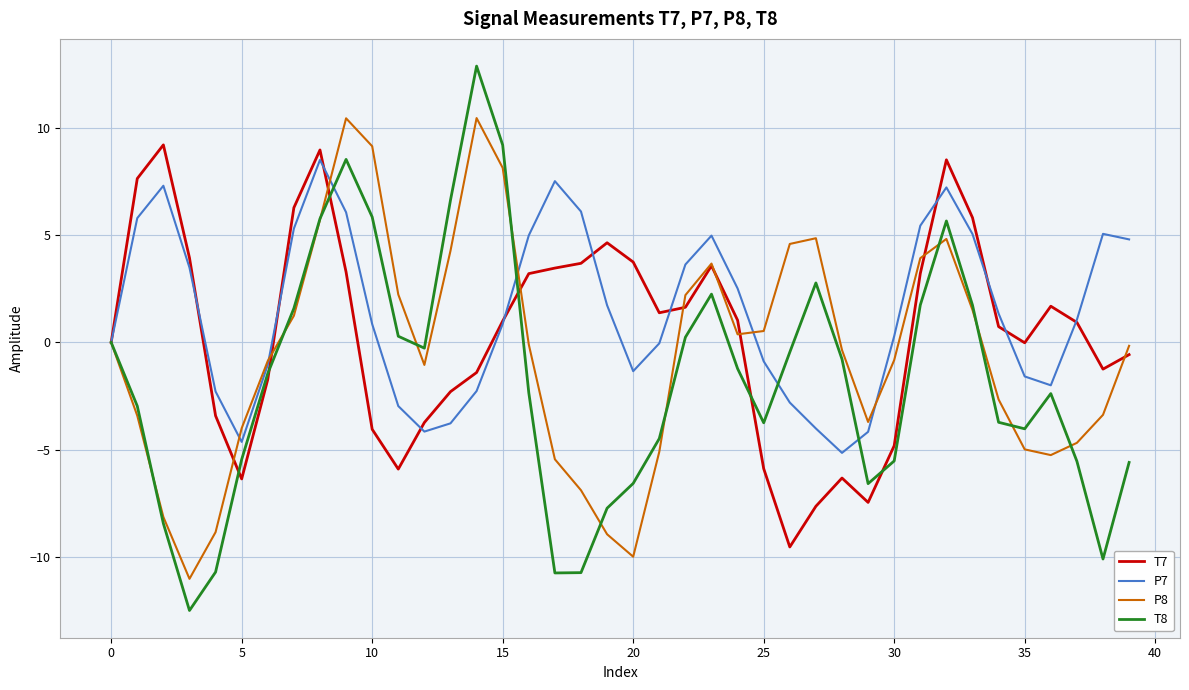

List the series in order of their overall mean, lowest first.

T8, P8, T7, P7